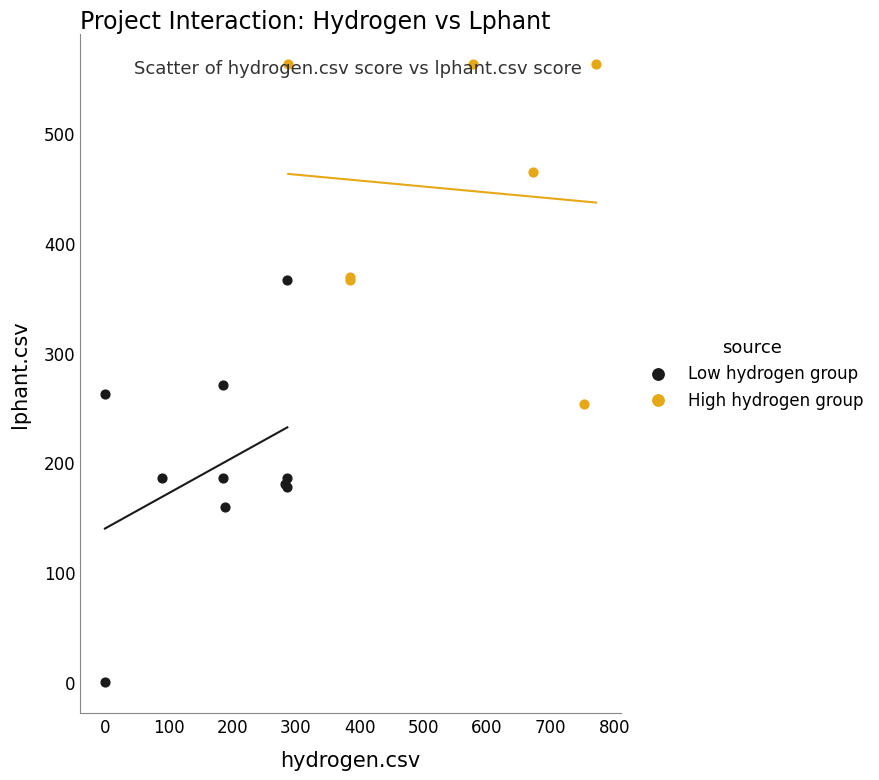

Which series has the largest Y range (max minus min)?

Low hydrogen group